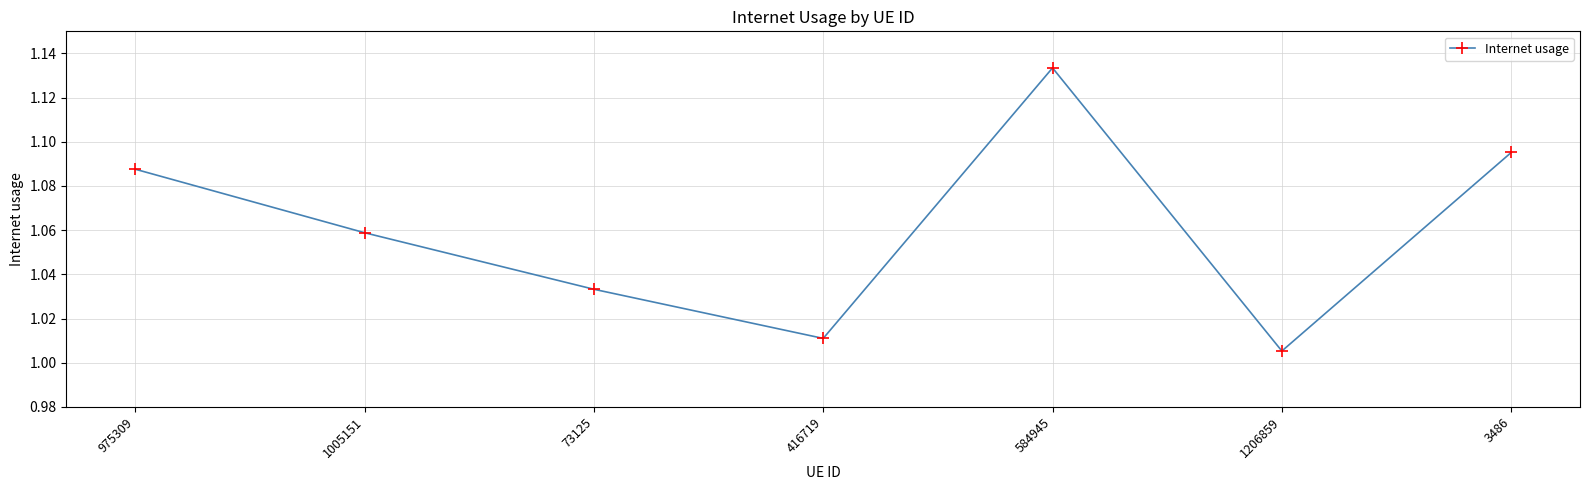

What is the difference between the second highest and minimum values?

0.1